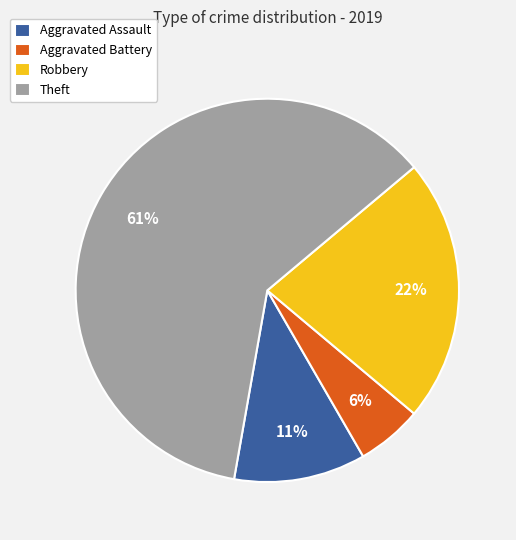

Is there any slice that represents more than half of the pie?

Yes